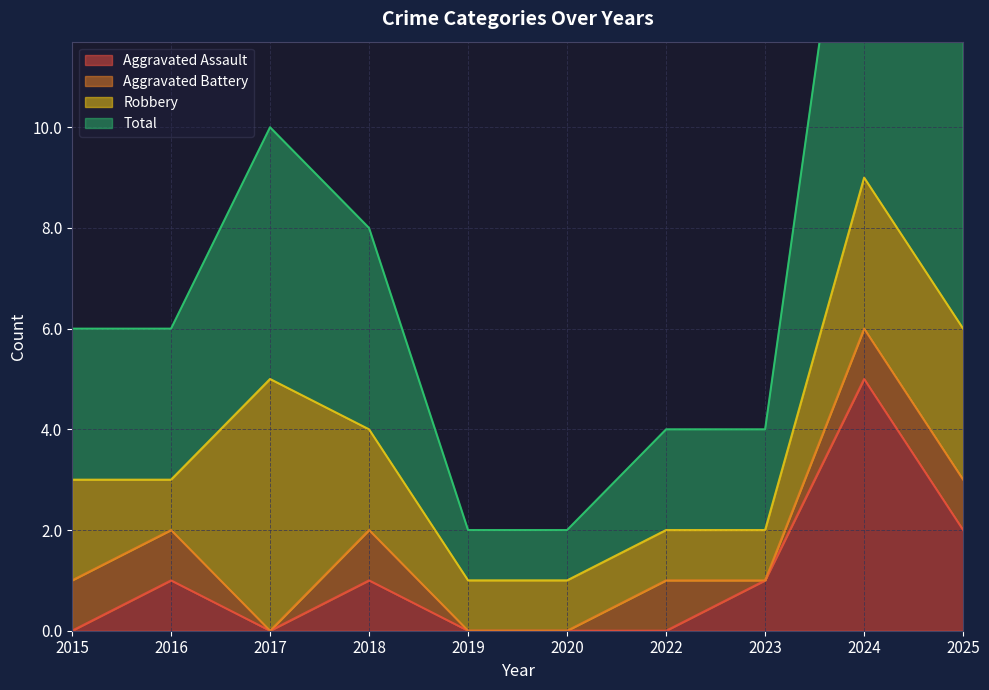

True or false: Total and Aggravated Assault cross at least once.

False